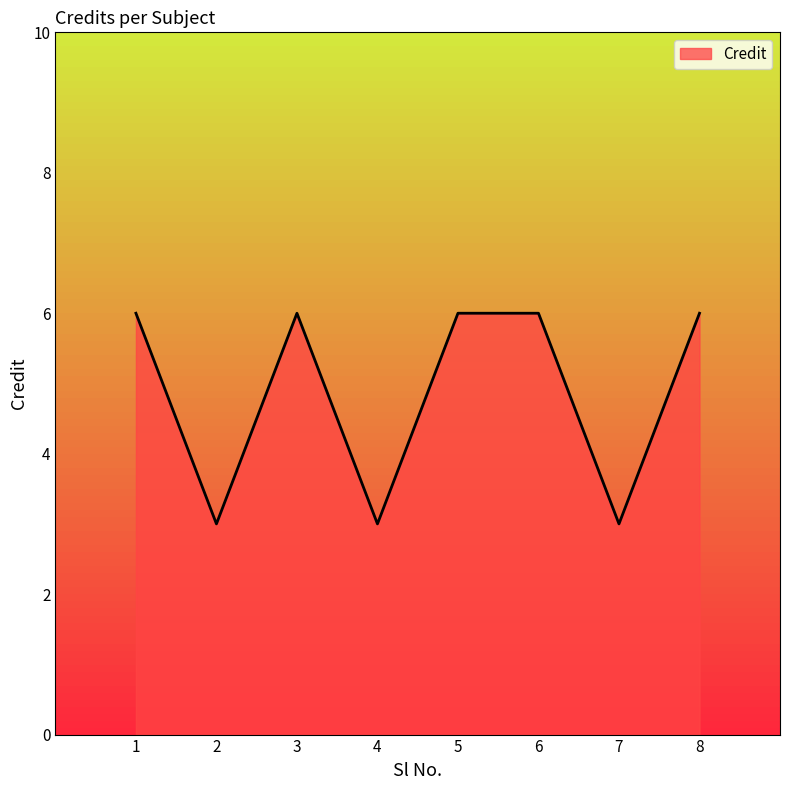

The chart shows a value of 4 at 7. True or false?

False